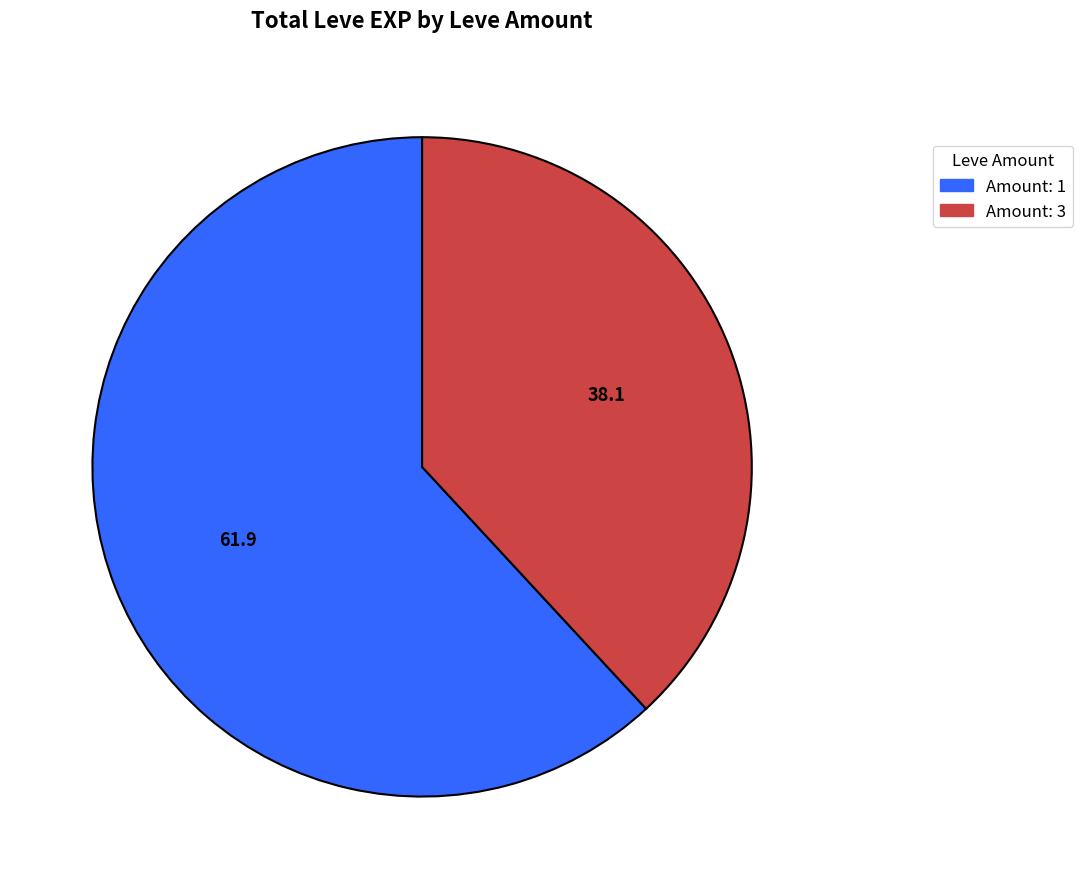

Is there a majority slice in this chart?

Yes